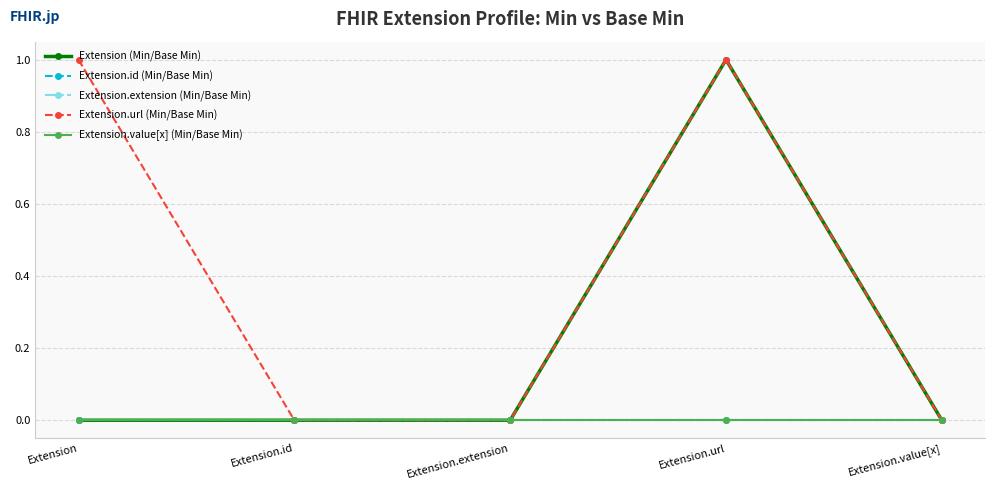

Is the value of Extension (Min/Base Min) at Extension.url greater than the value of Extension.url (Min/Base Min) at Extension.url?

No